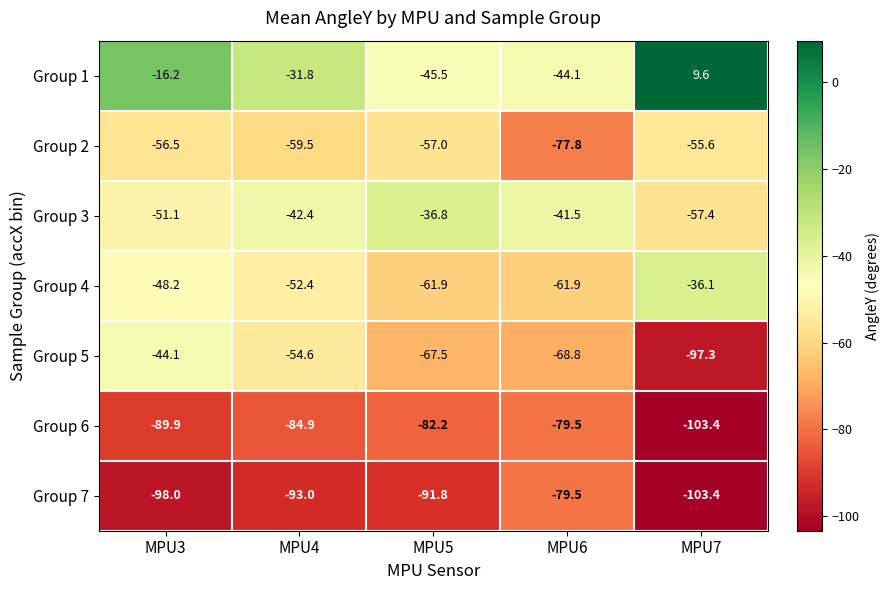

Between MPU4 and MPU5, which series saw the biggest shift?

Group 1